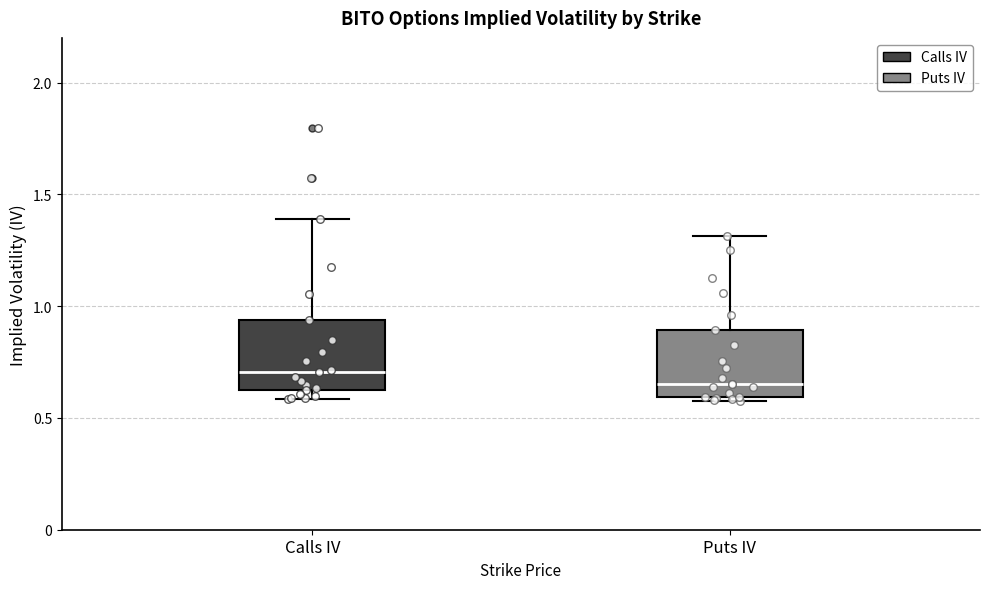

Which box's median line is the lowest?

Puts IV